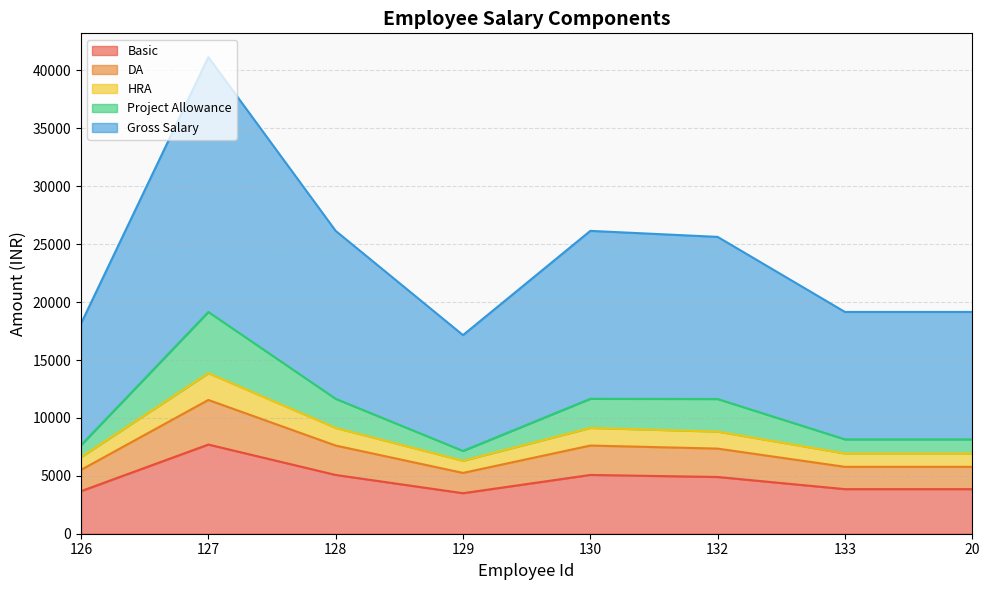

Which series changed the most between 127 and 20?

Gross Salary